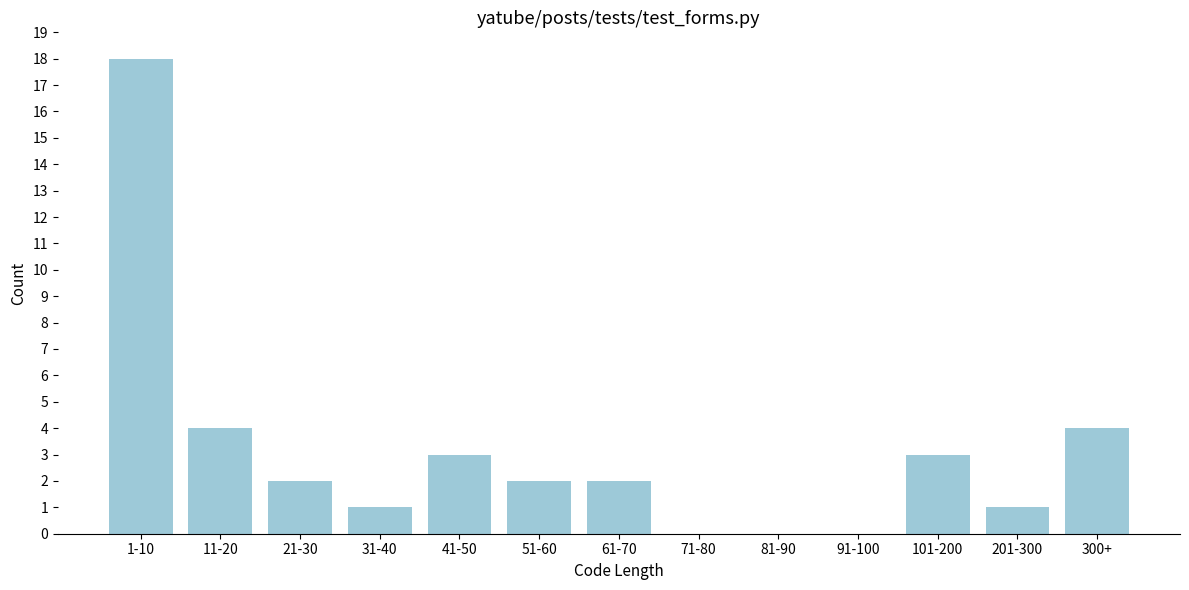

Reading left to right, transcribe all the data shown in this chart.

1-10=18	11-20=4	21-30=2	31-40=1	41-50=3	51-60=2	61-70=2	71-80=0	81-90=0	91-100=0	101-200=3	201-300=1	300+=4